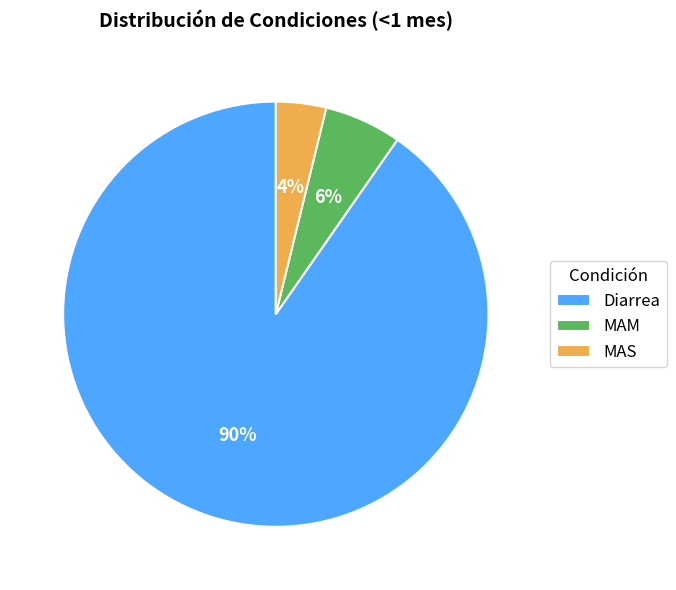

Rank the categories by value from lowest to highest.

MAS, MAM, Diarrea